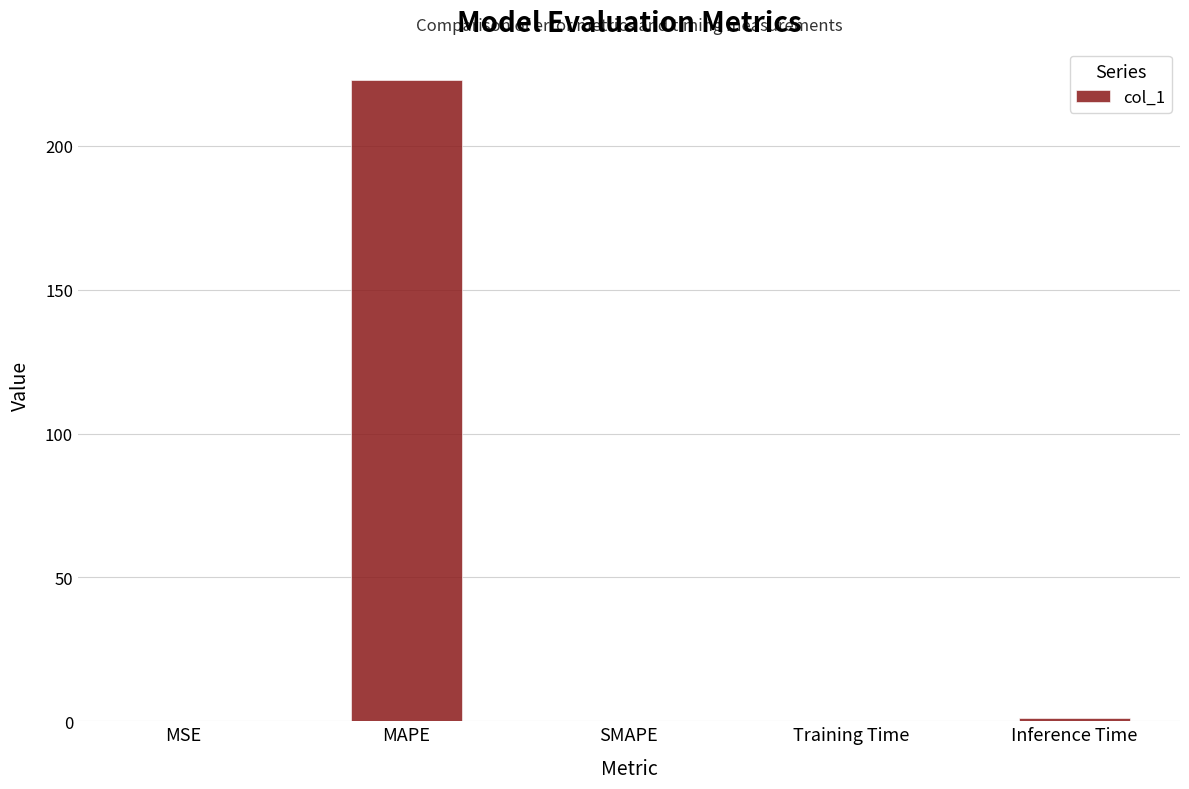

The value at MSE is 0.0. True or false?

True